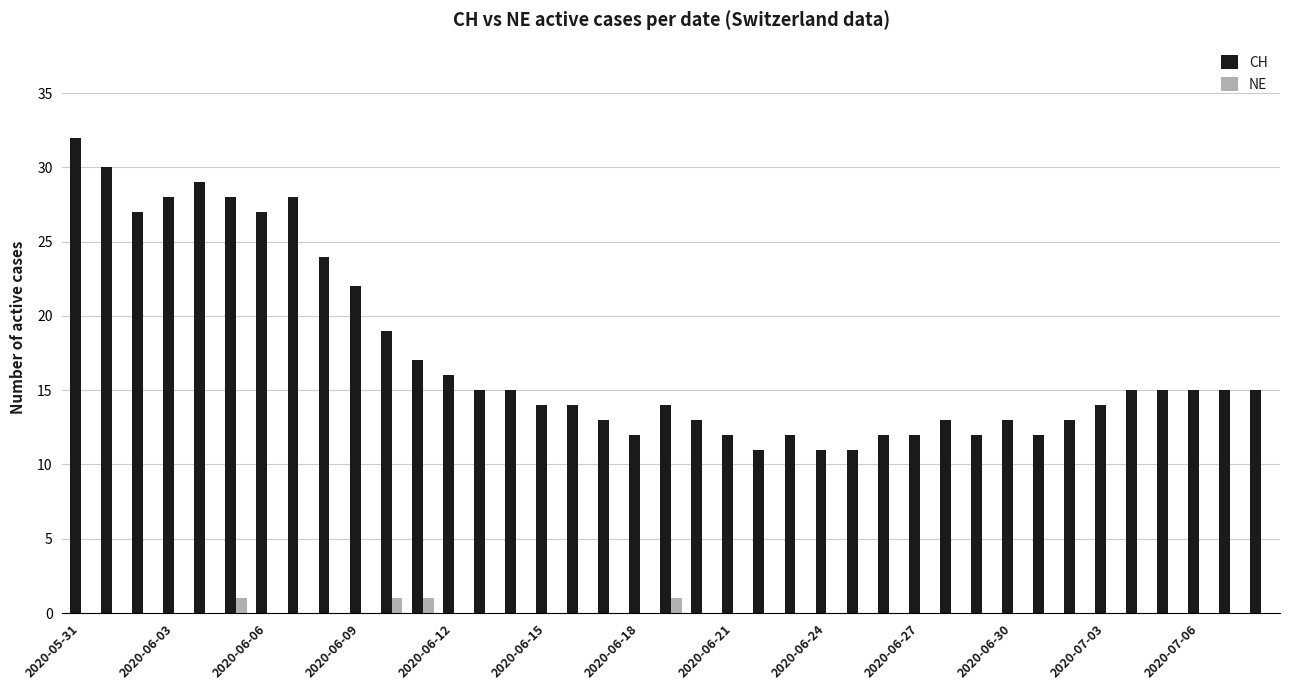

What is the sum of all NE values?

4